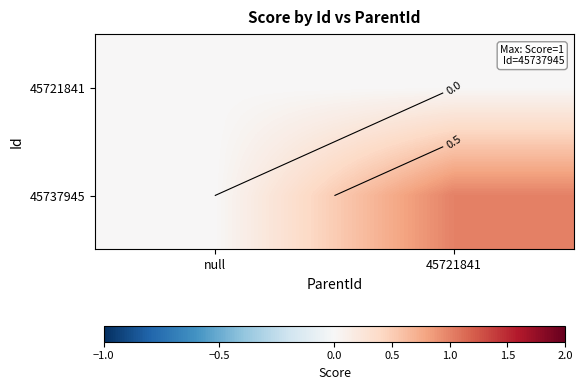

At how many categories does at least one series exceed 0?

1